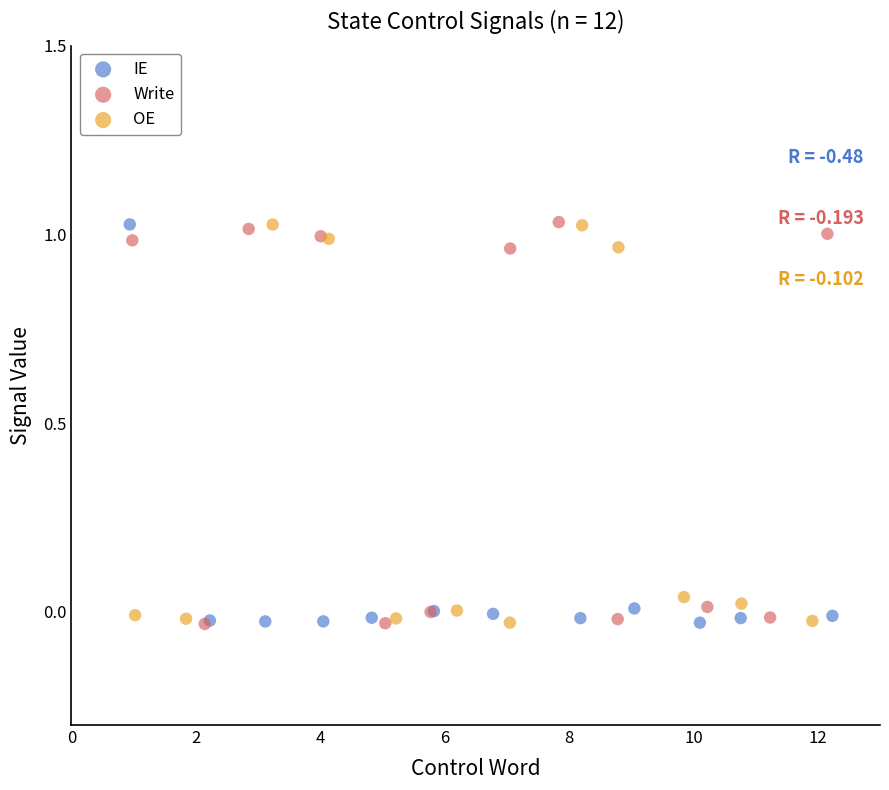

What are all the series names shown in the legend?

IE, Write, OE